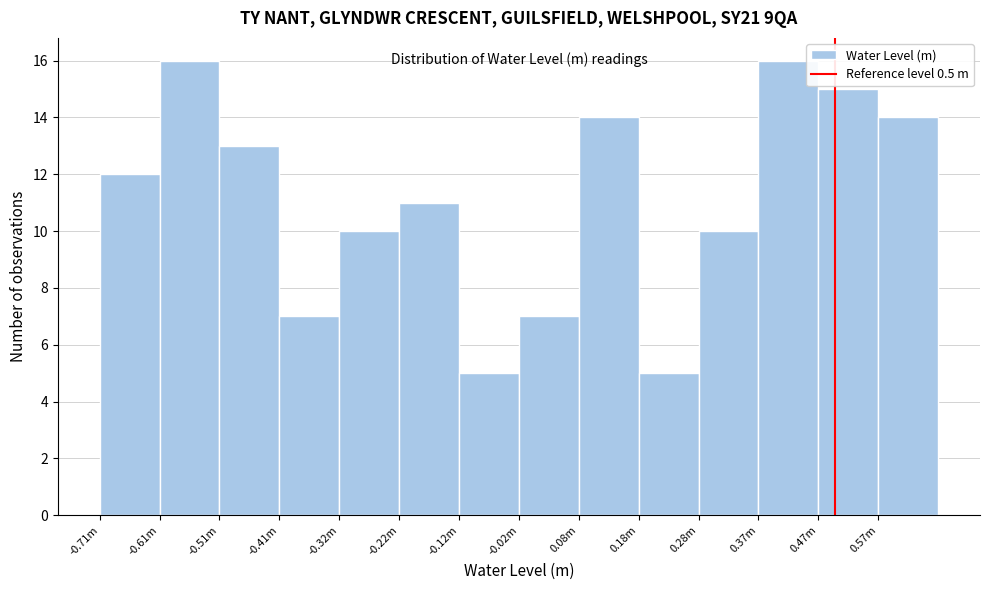

Reading left to right, what are all the values shown in this chart?

12	16	13	7	10	11	5	7	14	5	10	16	15	14